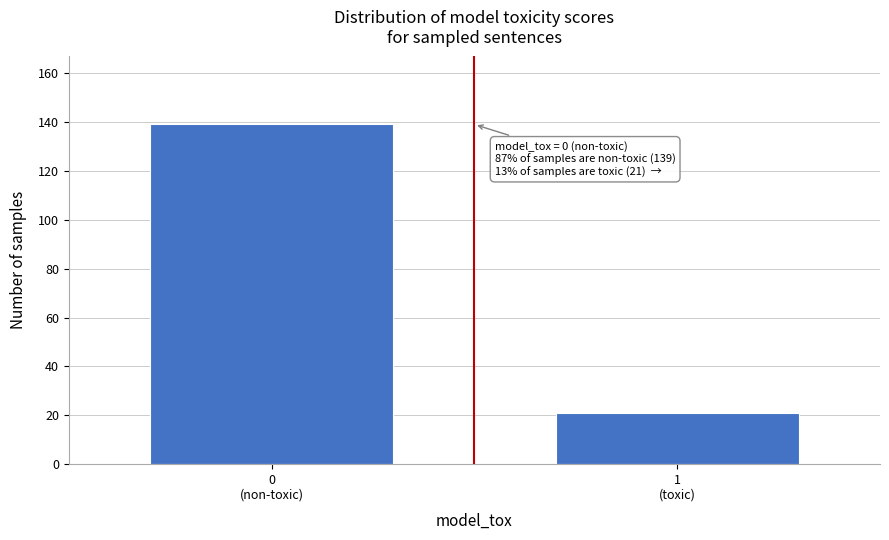

Reading left to right, transcribe all the data shown in this chart.

139	21